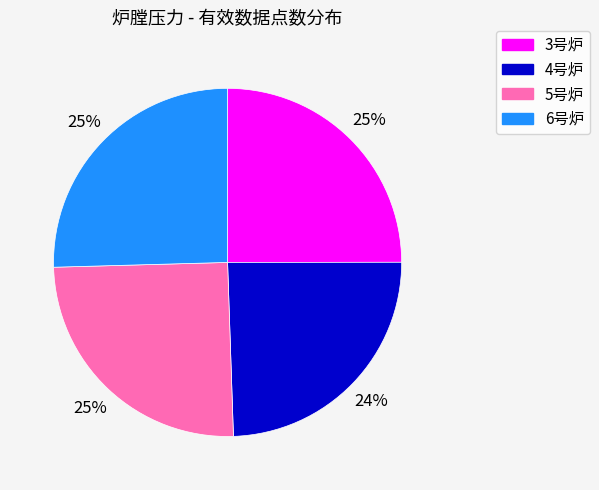

Approximately how many times larger is the value at 3号炉 compared to 5号炉?

1.0